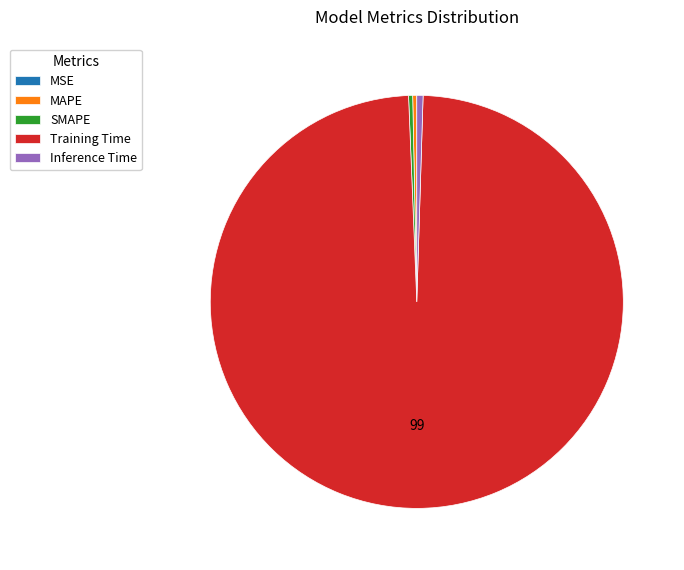

Between MAPE and Training Time, which is larger?

Training Time